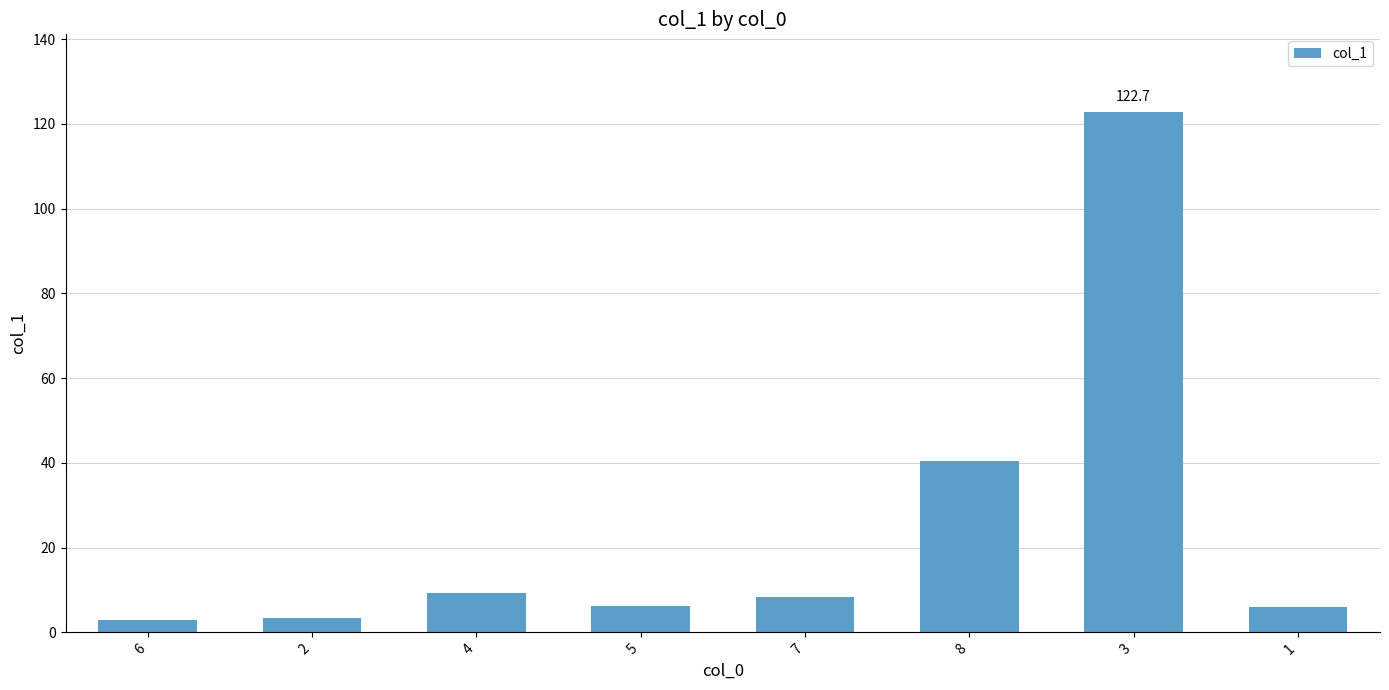

What is the sum of the values at 8 and 7?

48.7